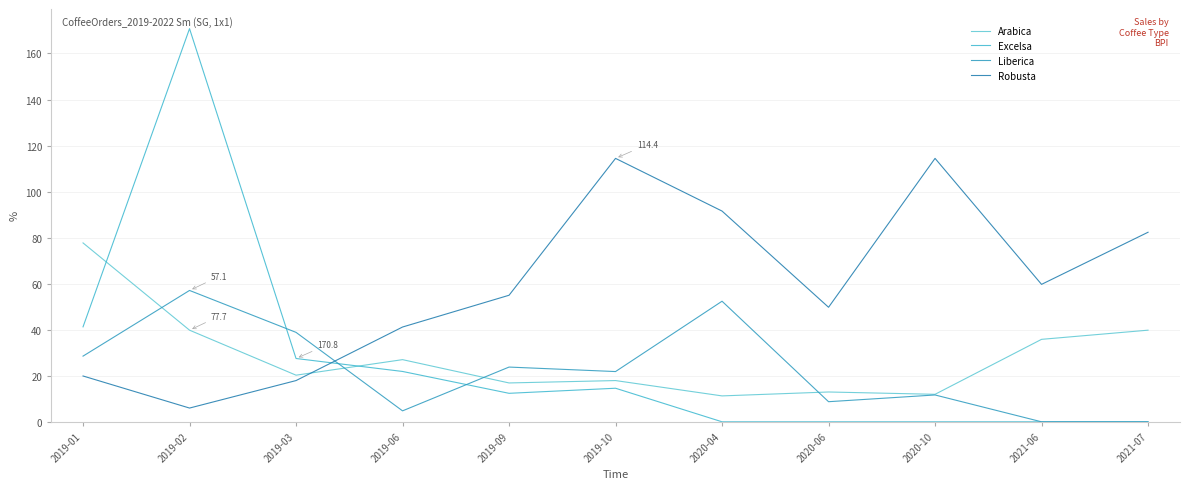

Rank the series by their maximum value, from lowest to highest.

Liberica, Arabica, Robusta, Excelsa